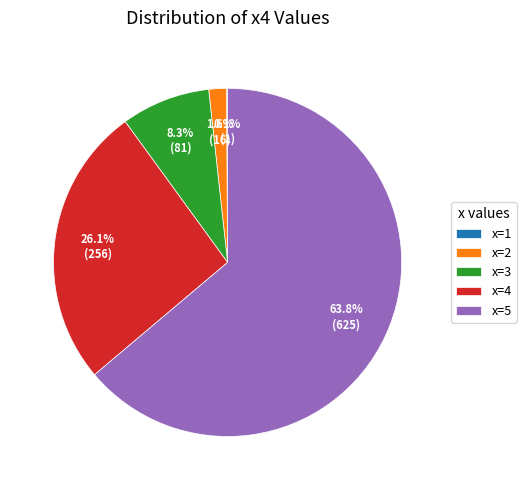

Is there any slice that represents more than half of the pie?

Yes